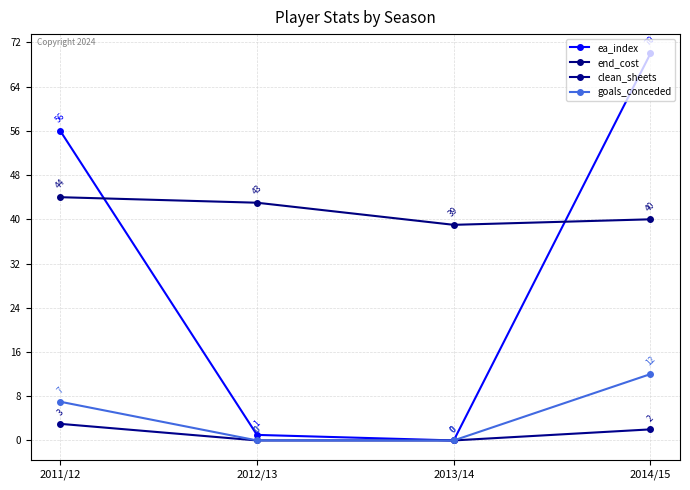

True or false: goals_conceded has more than 1 points higher than both neighbors.

False